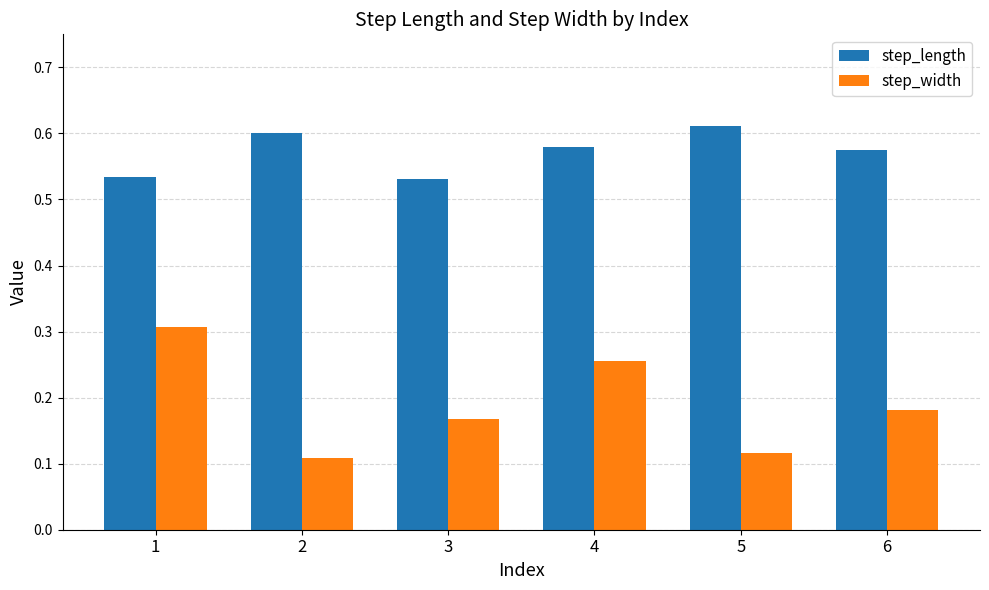

Is it true that step_width equals 0.4 at 4?

False